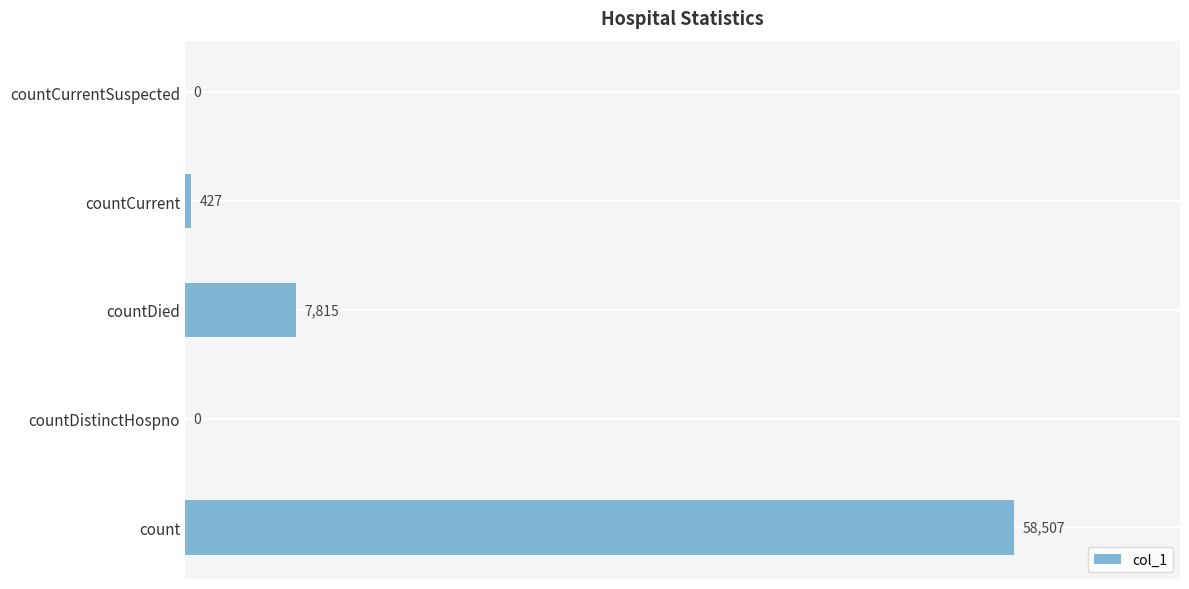

How many series are shown in this chart?

1